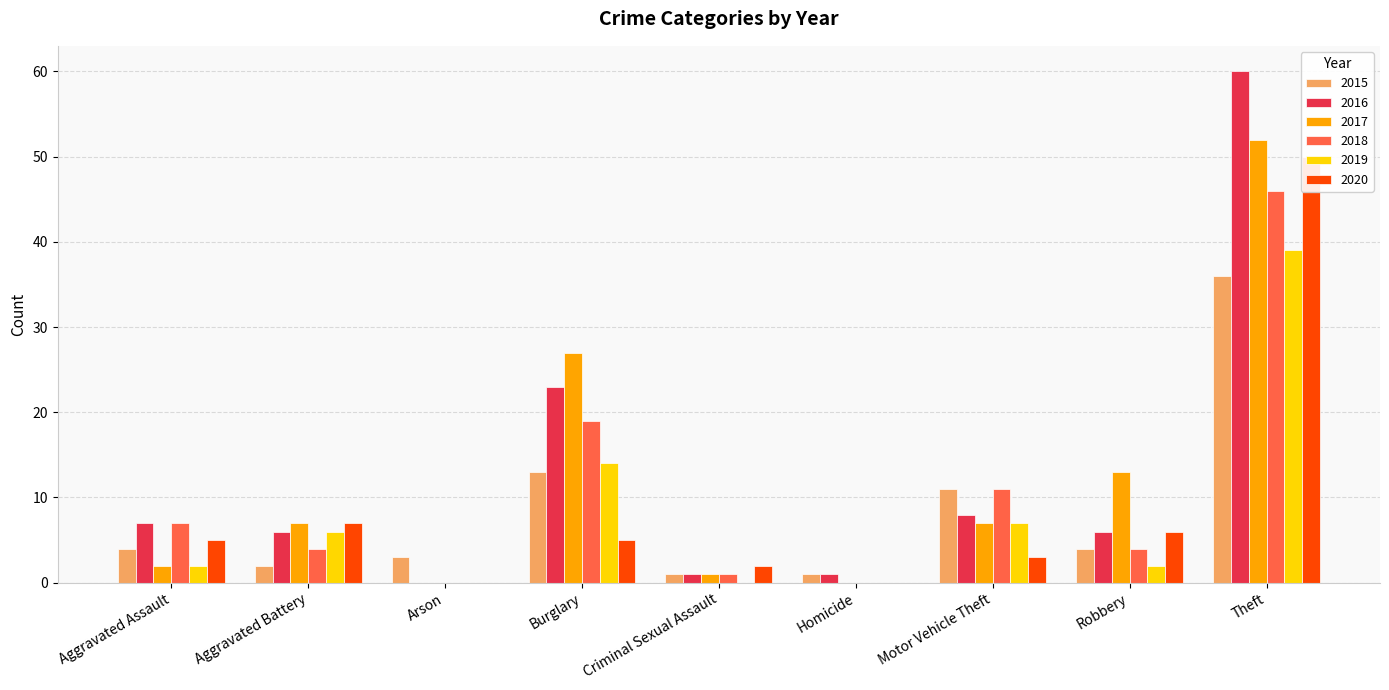

The value of 2019 at Homicide is -26. True or false?

False